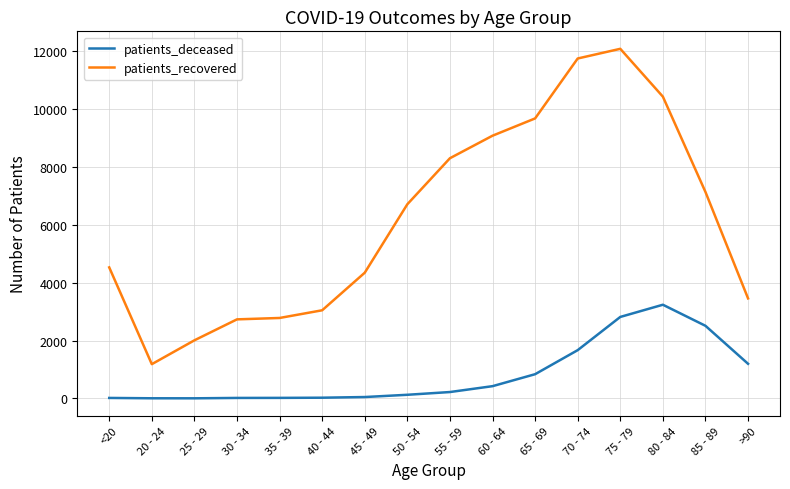

At which category is the sum across all series the highest?

75 - 79